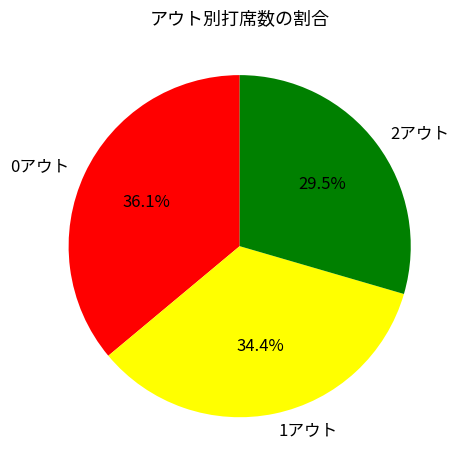

Rank the categories by value from lowest to highest.

2アウト, 1アウト, 0アウト